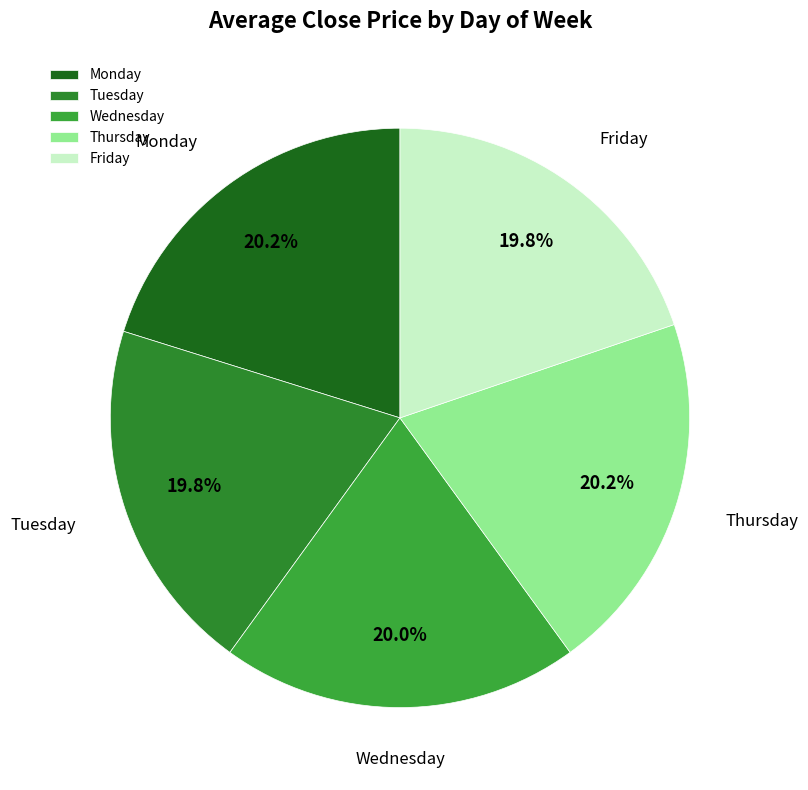

To the nearest percent, what is the average slice percentage?

20%